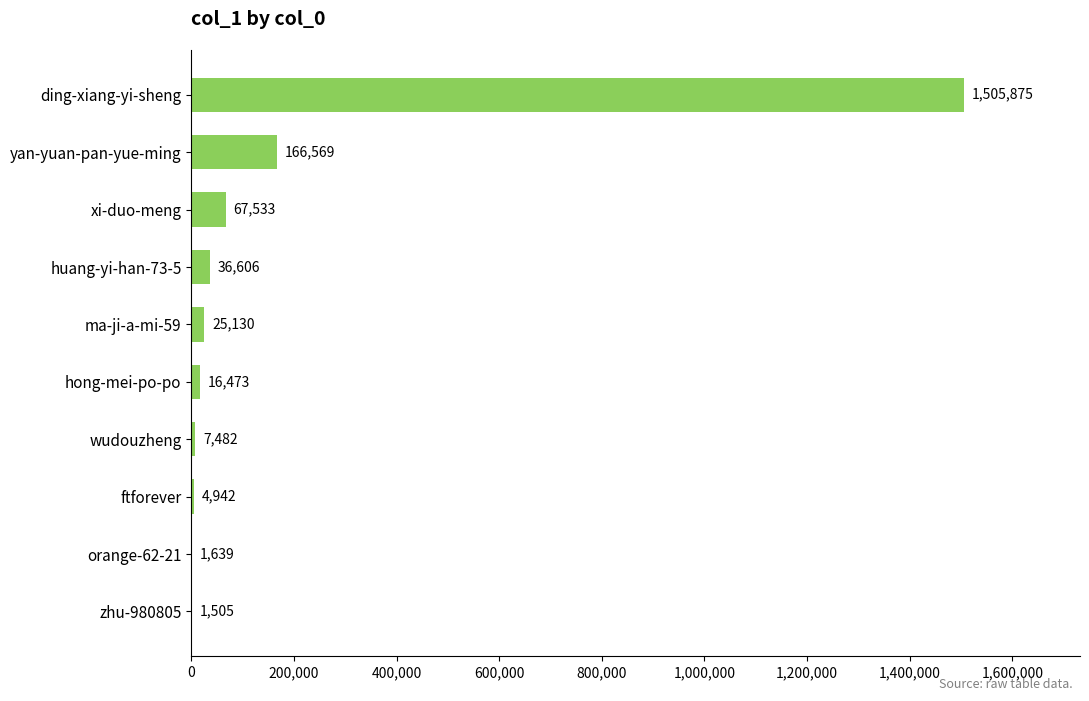

What is the sum of all values?

1833754